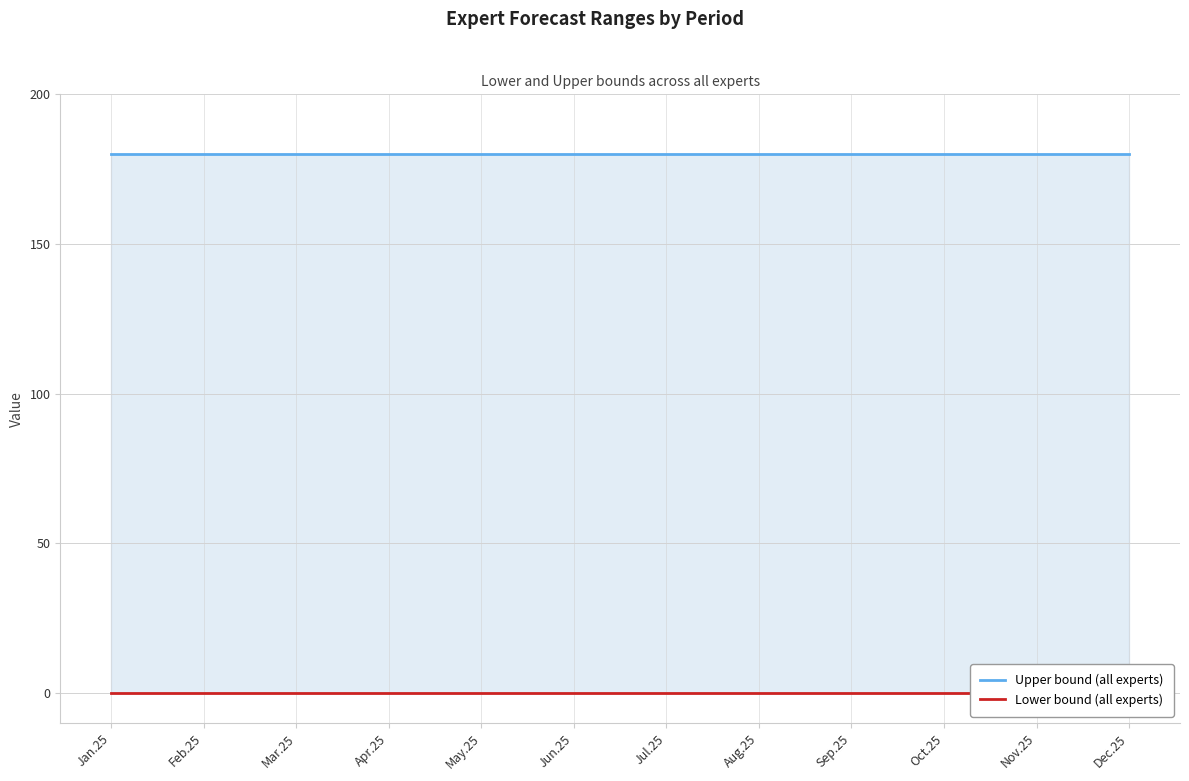

Between May.25 and Feb.25, which is larger?

May.25